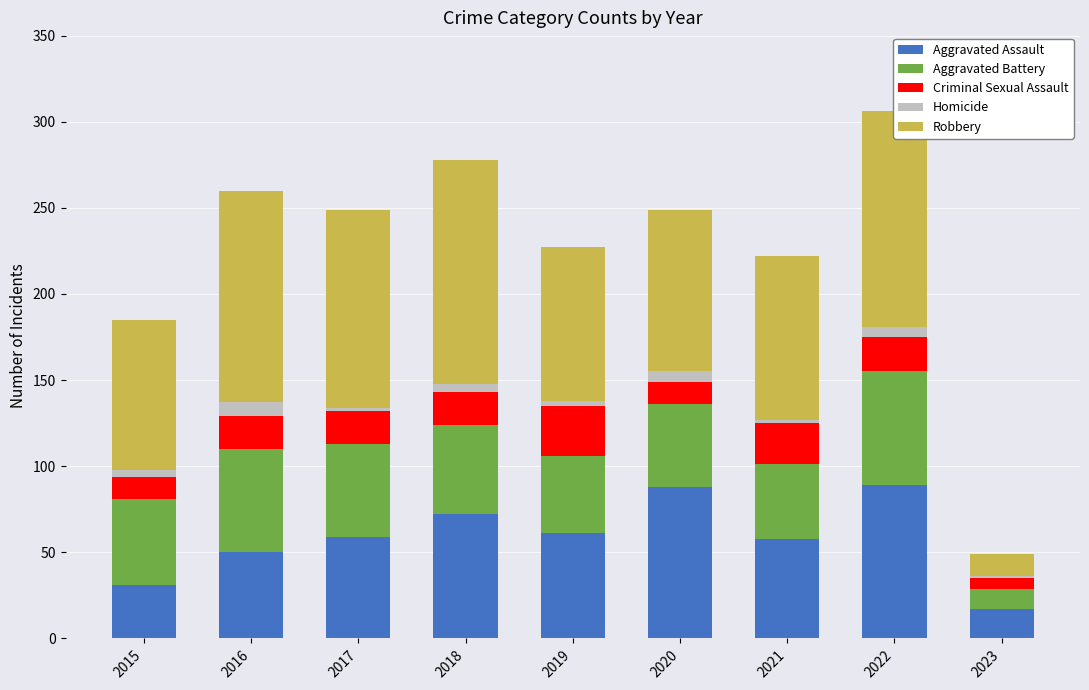

The value of Aggravated Assault at 2015 is 31. True or false?

True